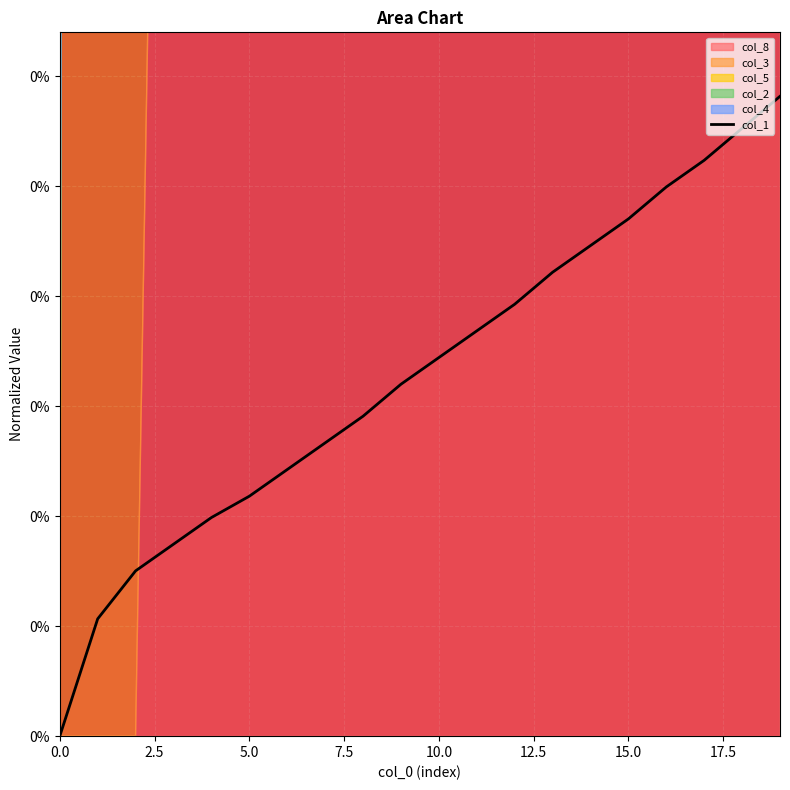

What position from the left is 2.5?

2